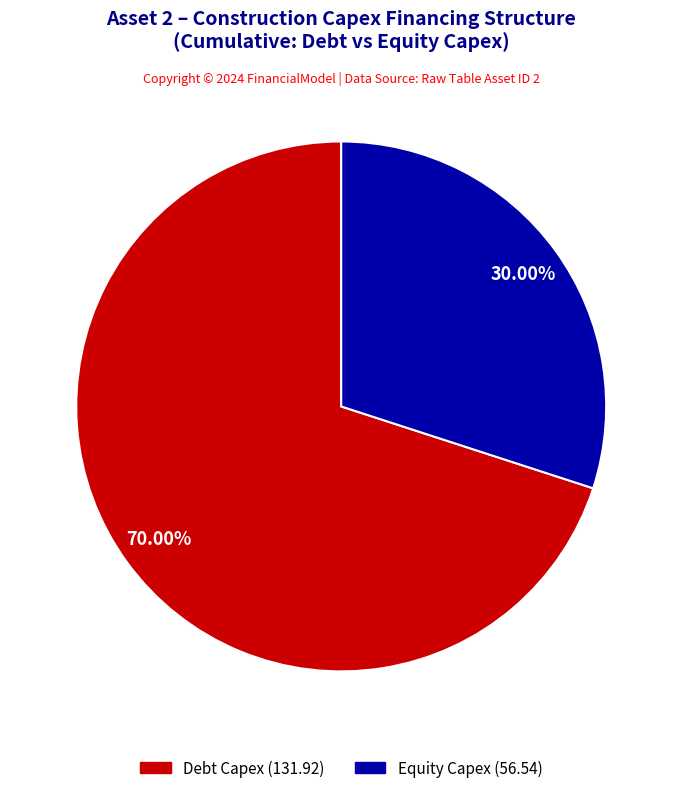

Is there any slice that represents more than half of the pie?

Yes